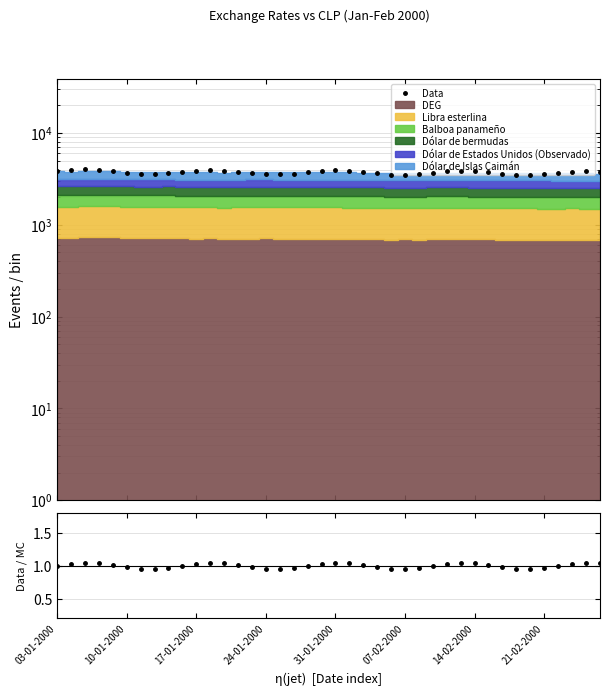

Is it true that Data equals 2356.7 at 24-01-2000?

False